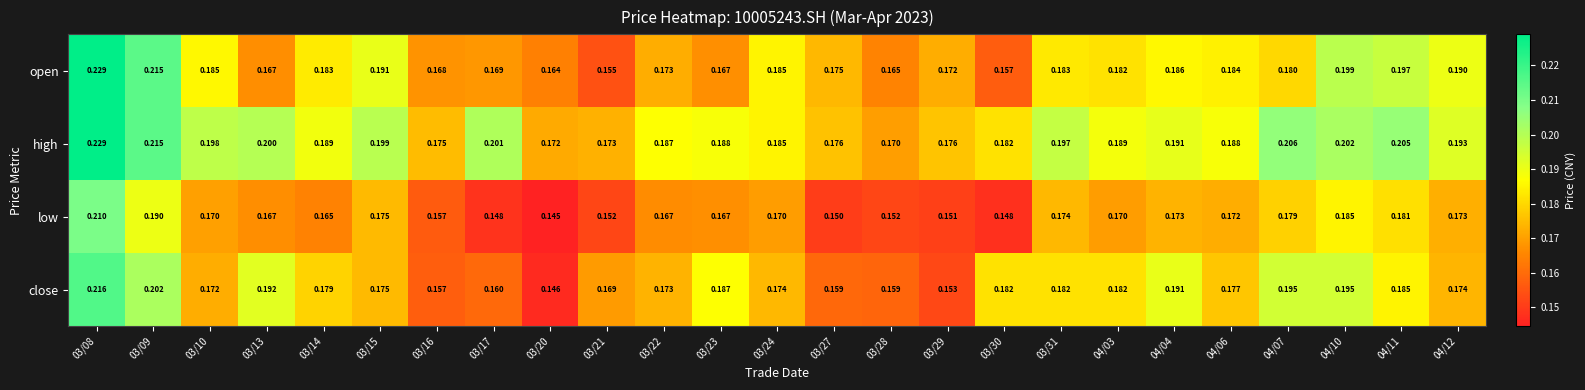

Is the value of high at 03/09 greater than the value of open at 03/28?

Yes